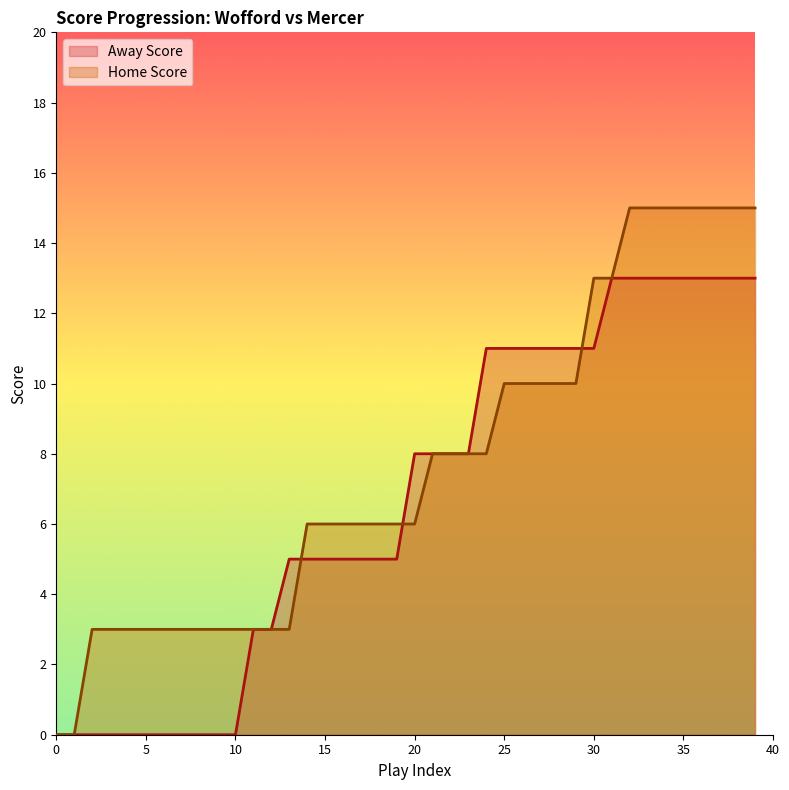

What is the difference between the highest and lowest values at 7?

3